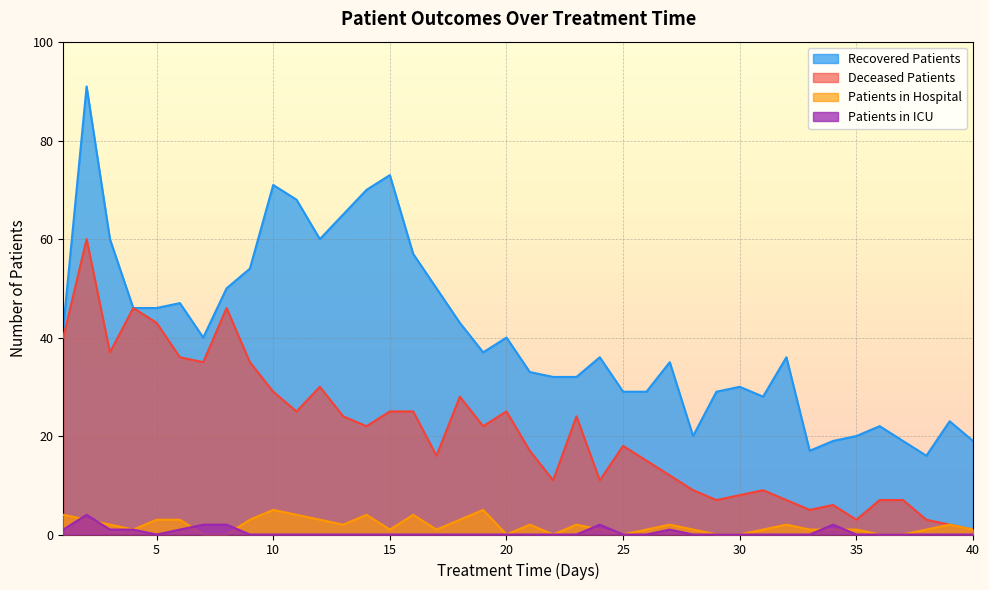

Count the patients_in_hospital values in the range 1 to 3.

25